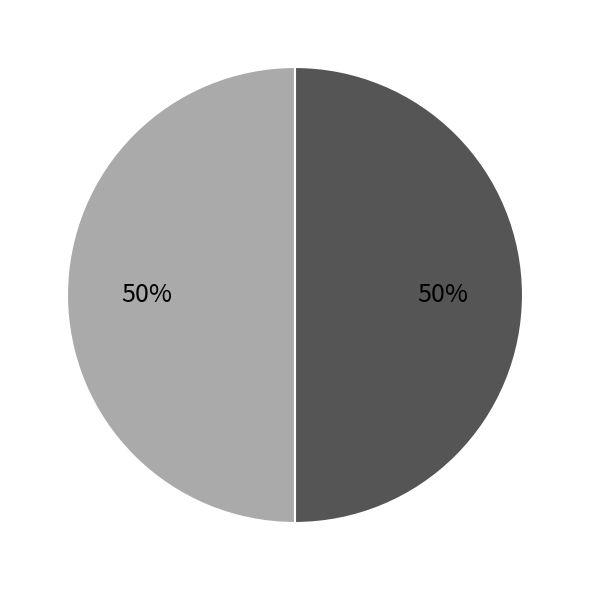

To the nearest percent, what is the average slice percentage?

50%